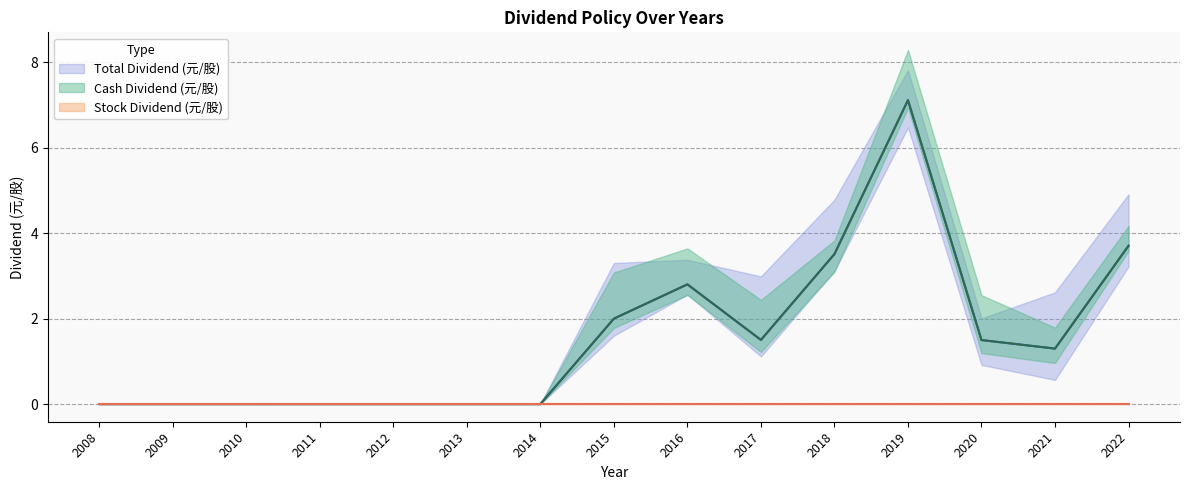

How many positive values does the Total Dividend (元/股) series have?

8